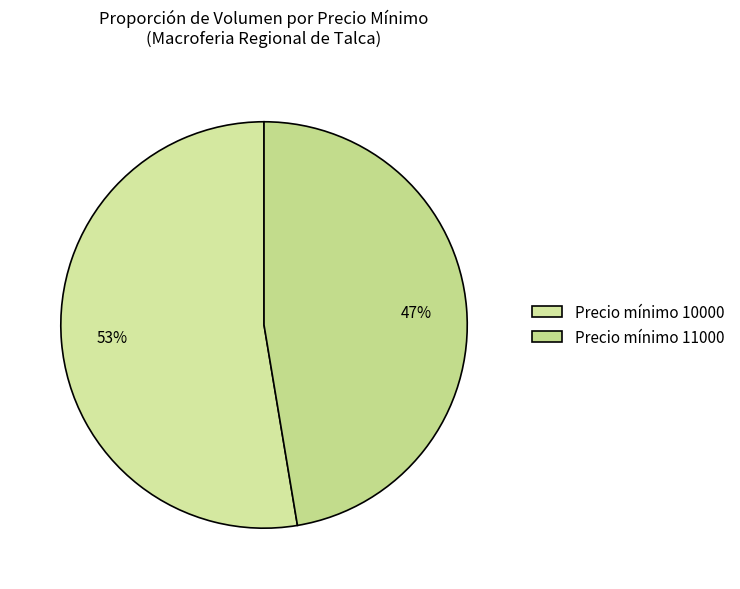

Is there a majority slice in this chart?

Yes